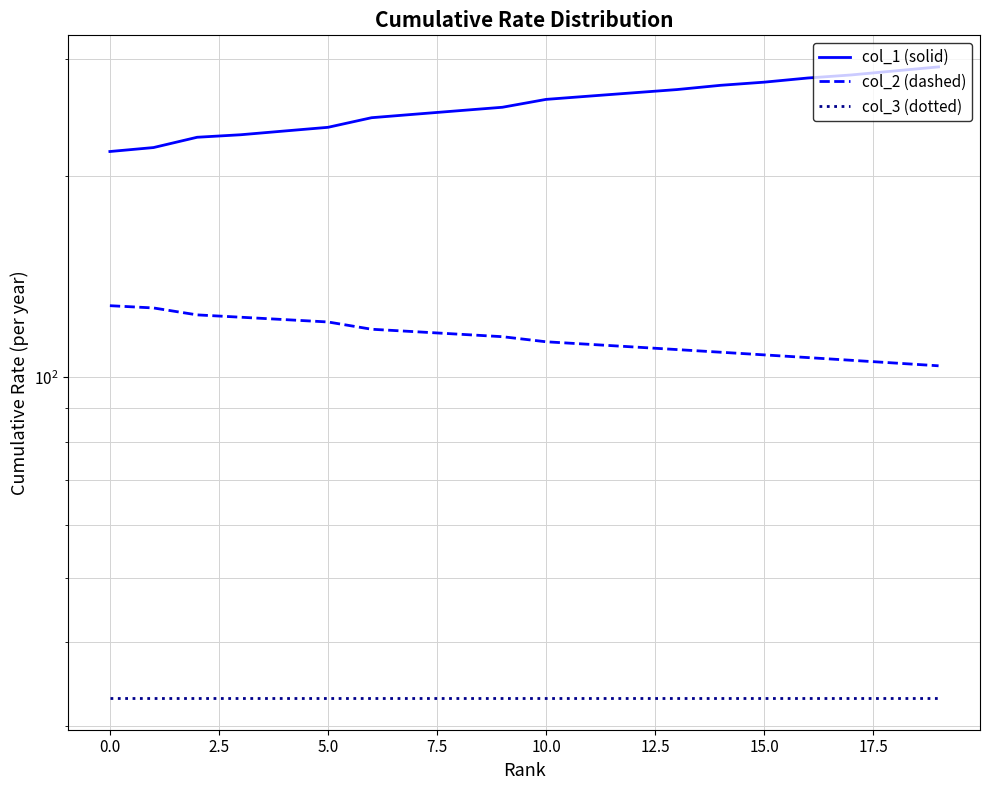

How many data points in col_1 (solid) are less than 261?

10